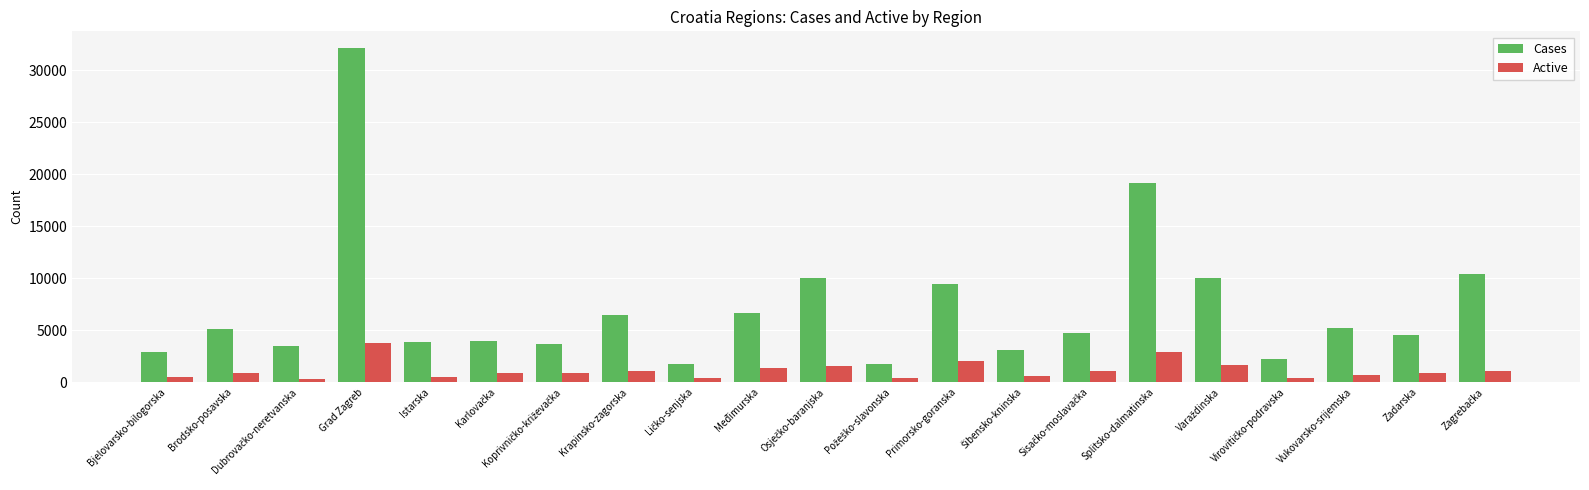

What is the greatest value displayed?

32141